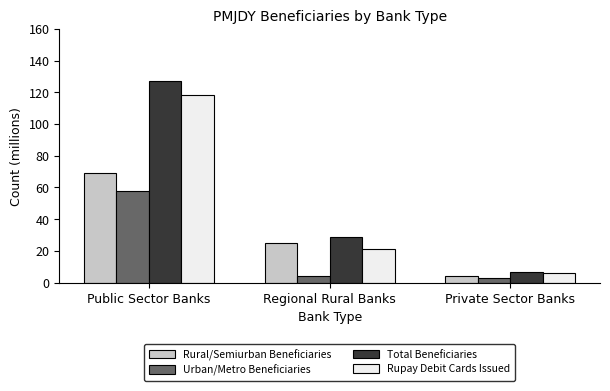

List the labels in order of Total Beneficiaries value, largest first.

Public Sector Banks, Regional Rural Banks, Private Sector Banks